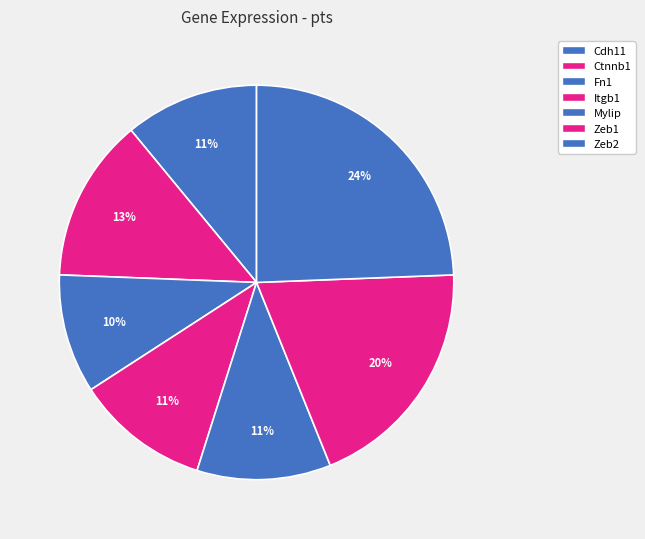

How many slices are in this pie chart?

7